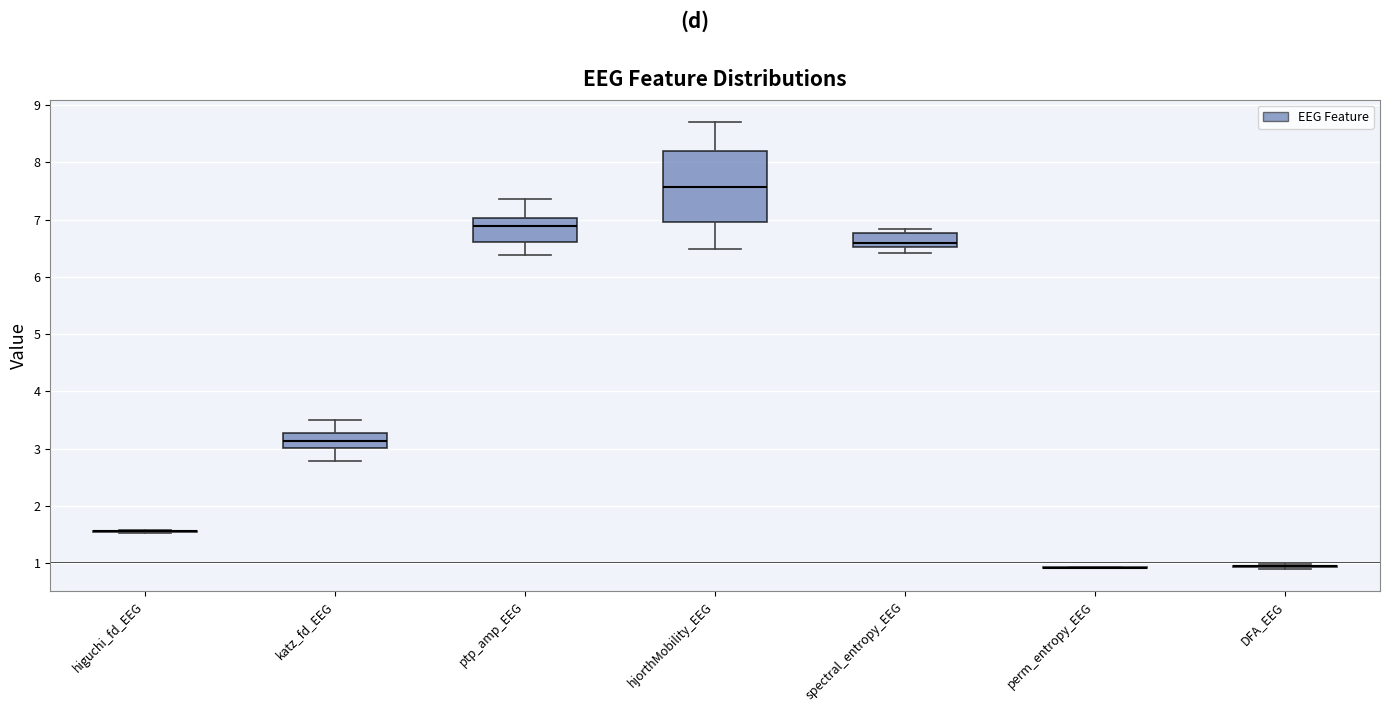

Which box is the tallest, from its lower edge to its upper edge?

hjorthMobility_EEG